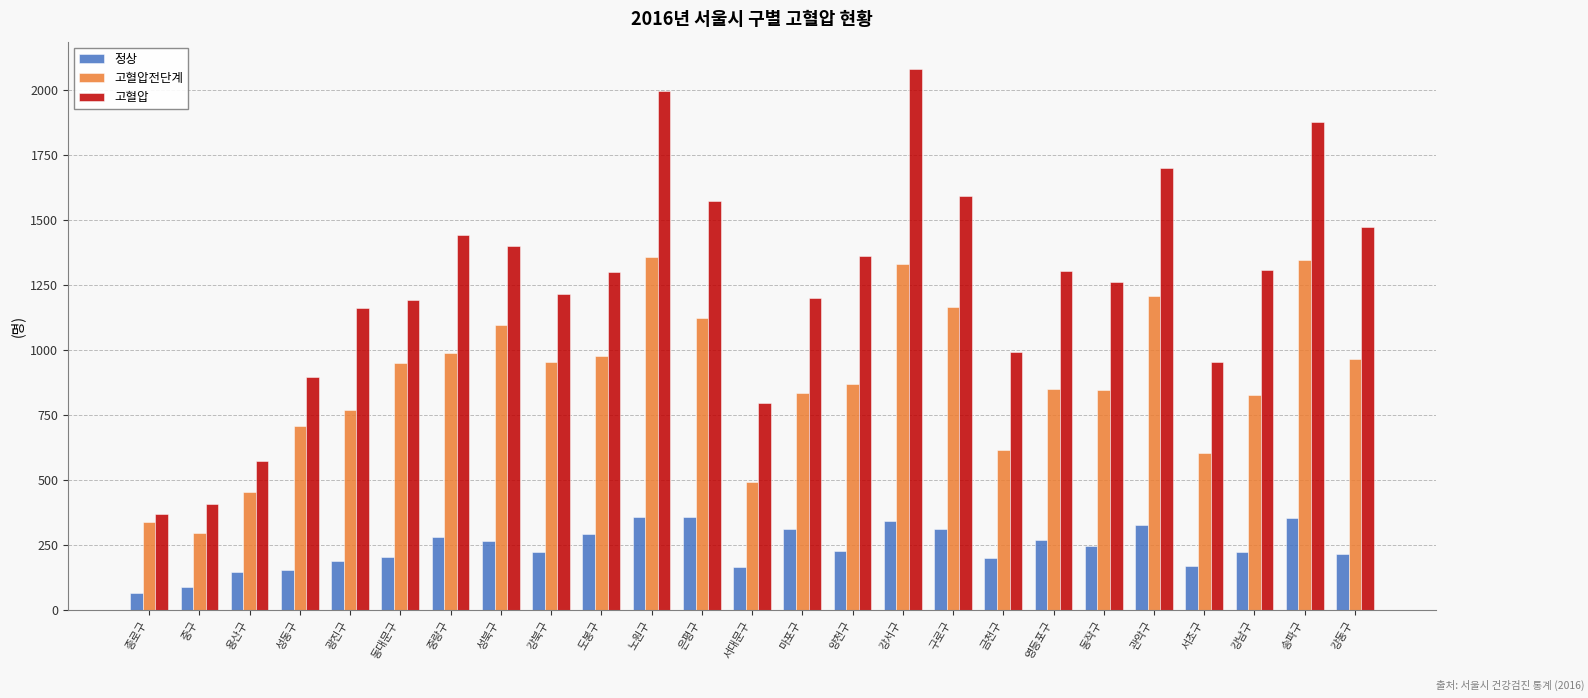

What is the label of the 11th bar from the right?

양천구